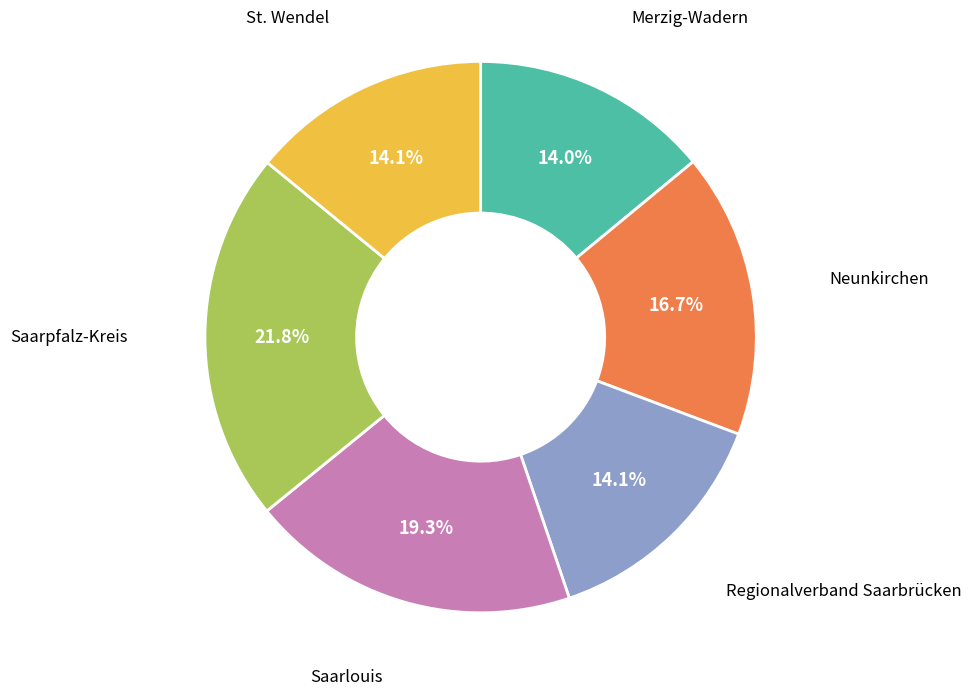

Does any single category account for the majority?

No